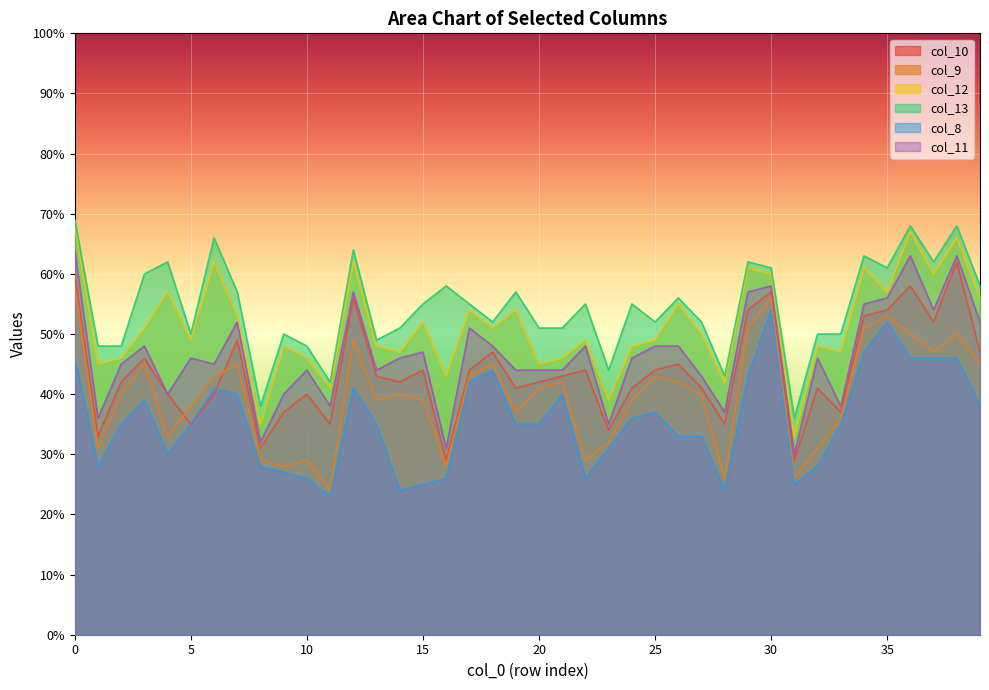

True or false: col_13 has more than 2 interior local peaks.

True